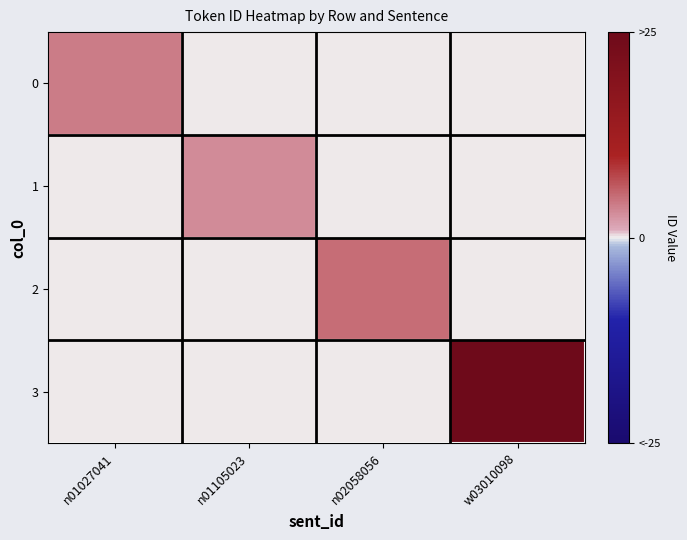

At which category does the chart reach its minimum across all series?

n01105023